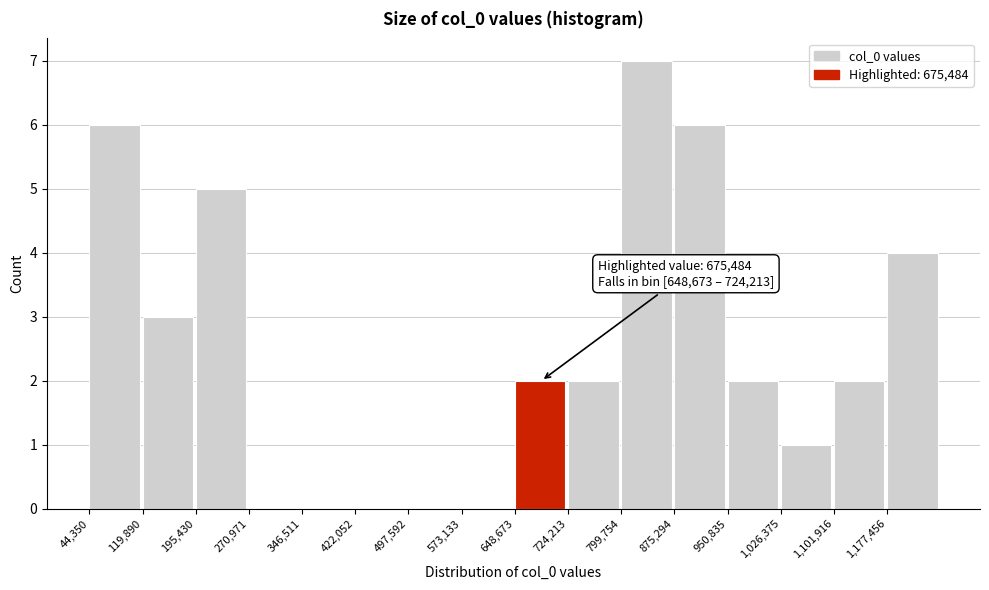

Over which range of the x-axis is the bar tallest?

800000 to 880000